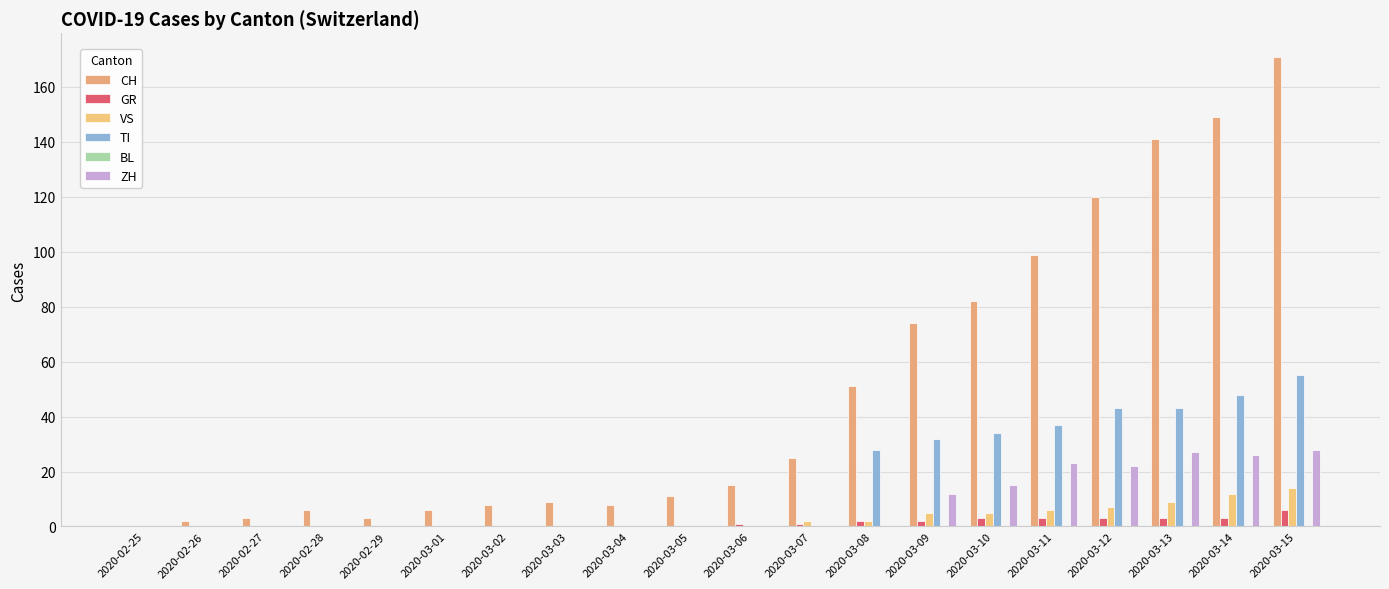

How many series are shown in this chart?

5